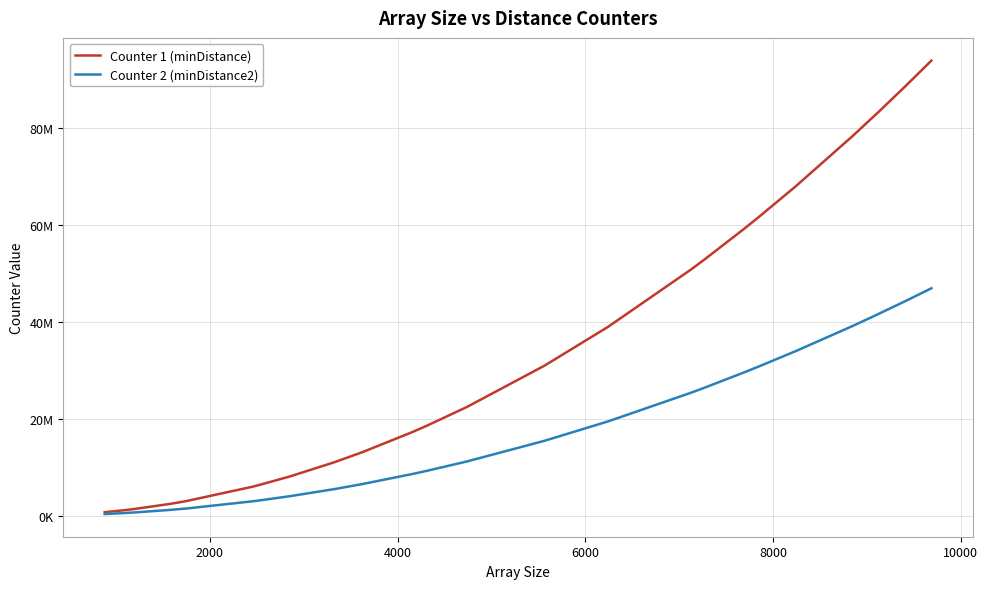

What is the maximum value shown in the chart?

93837969